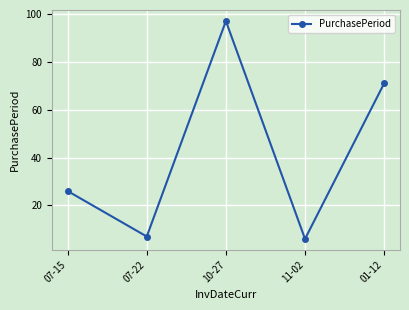

List the labels in order of value, largest first.

10-27, 01-12, 07-15, 07-22, 11-02